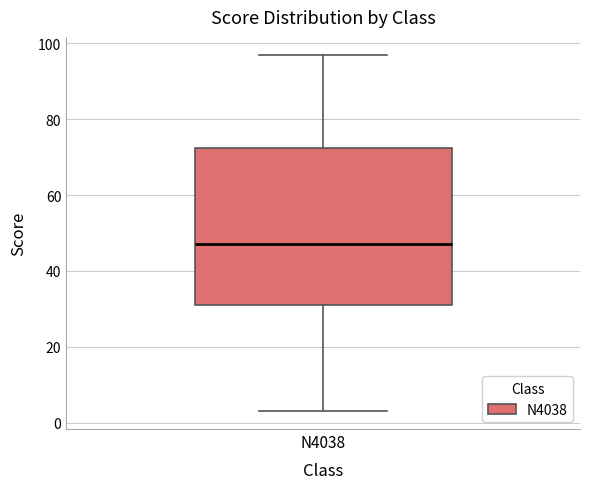

Where does the median line of the box for N4038 sit on the y-axis? The values are not printed on the chart, so give them approximately, as read against the axis.

48